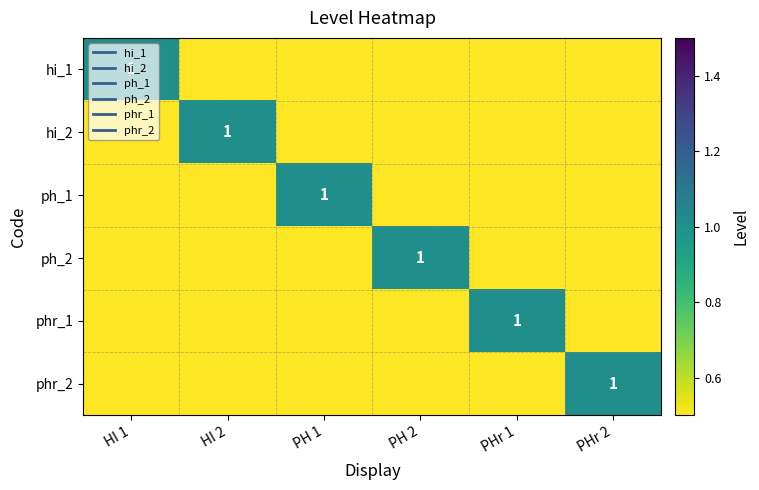

Count the number of categories in the chart.

6